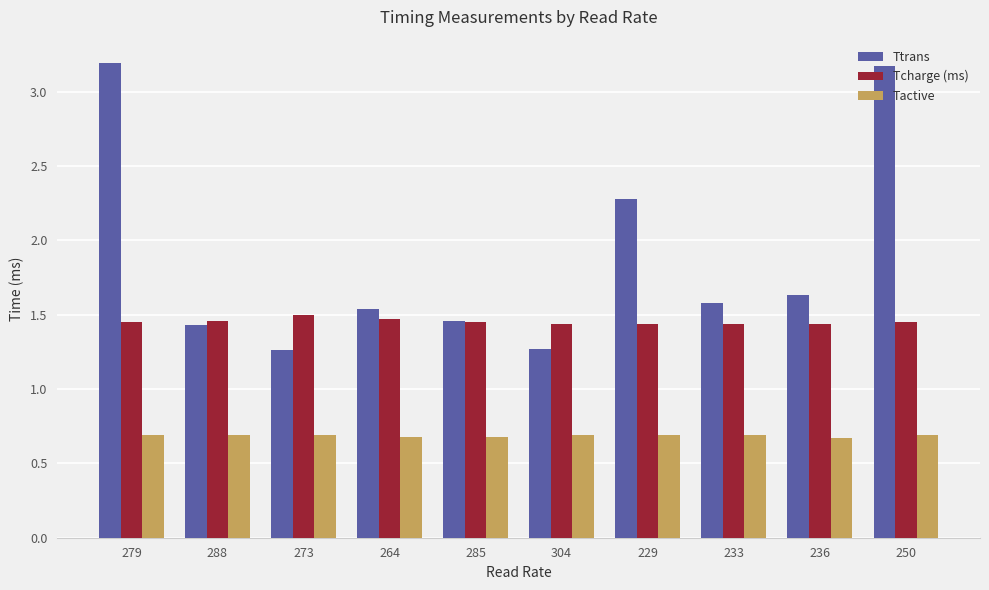

What is the smallest value displayed?

0.7